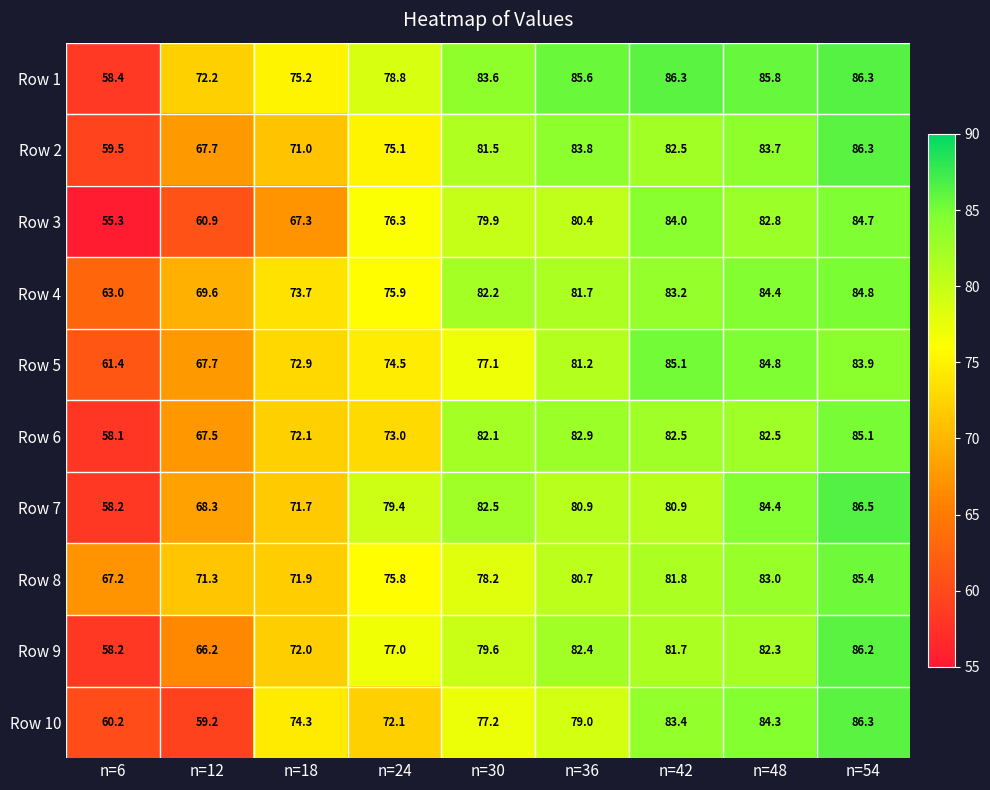

At which label does Row 10 first exceed 77?

n=30